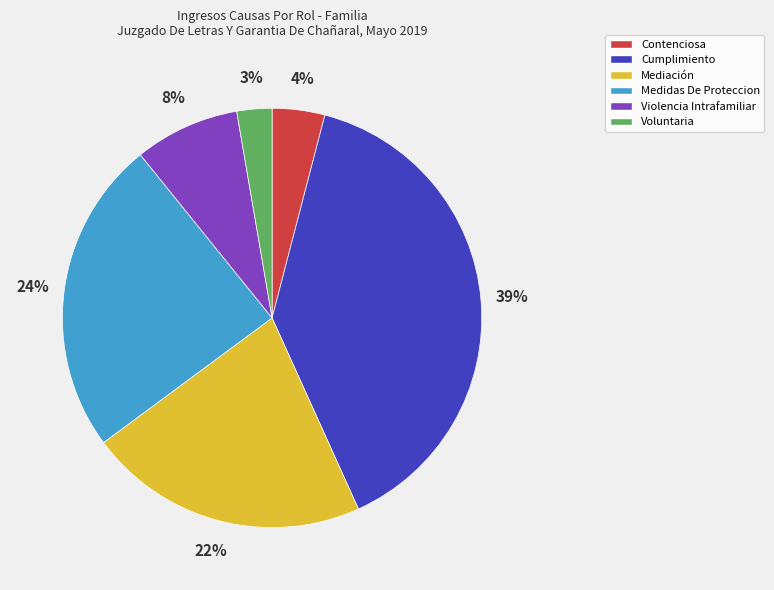

Rank the categories by value from lowest to highest.

Voluntaria, Contenciosa, Violencia Intrafamiliar, Mediación, Medidas De Proteccion, Cumplimiento